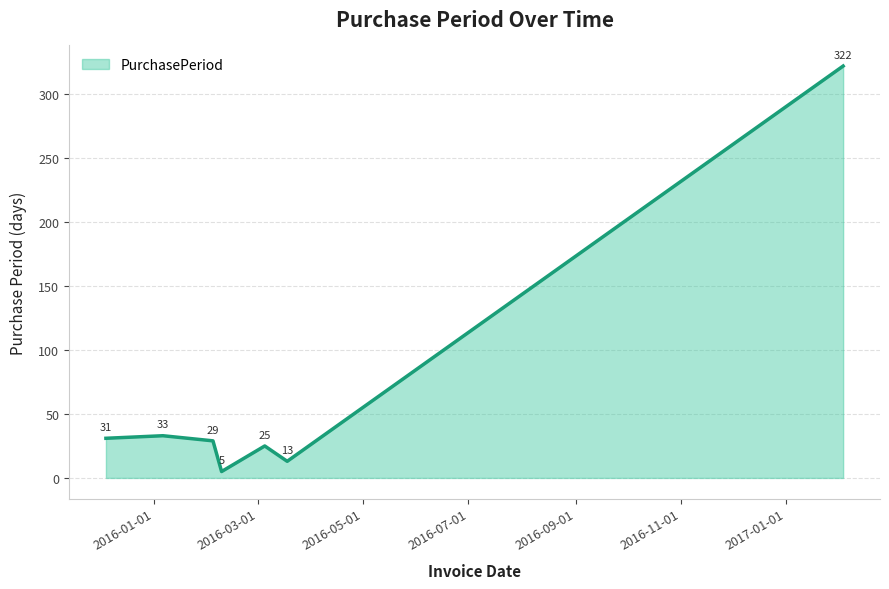

What is the maximum value shown in the chart?

322